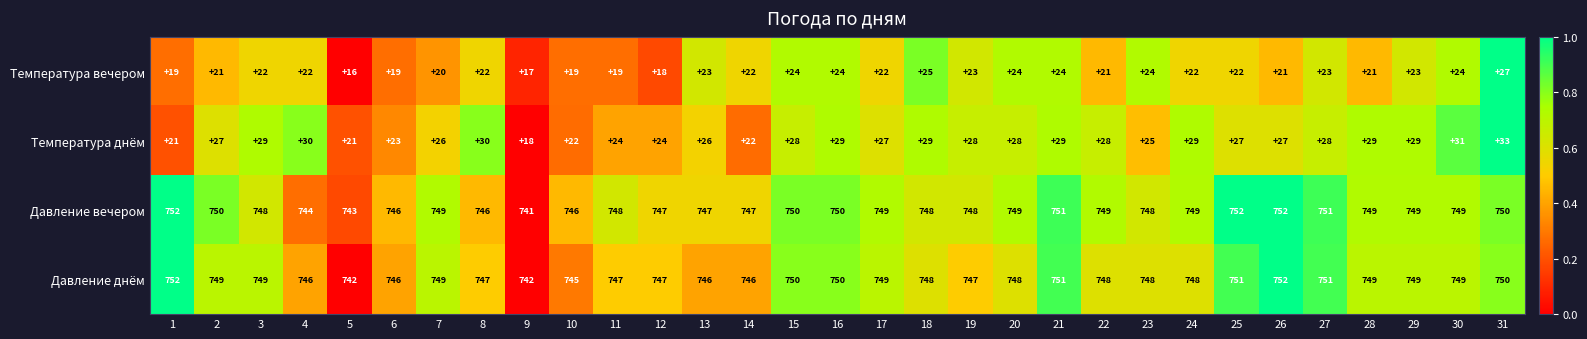

Which series has the largest range (max minus min)?

Температура днём